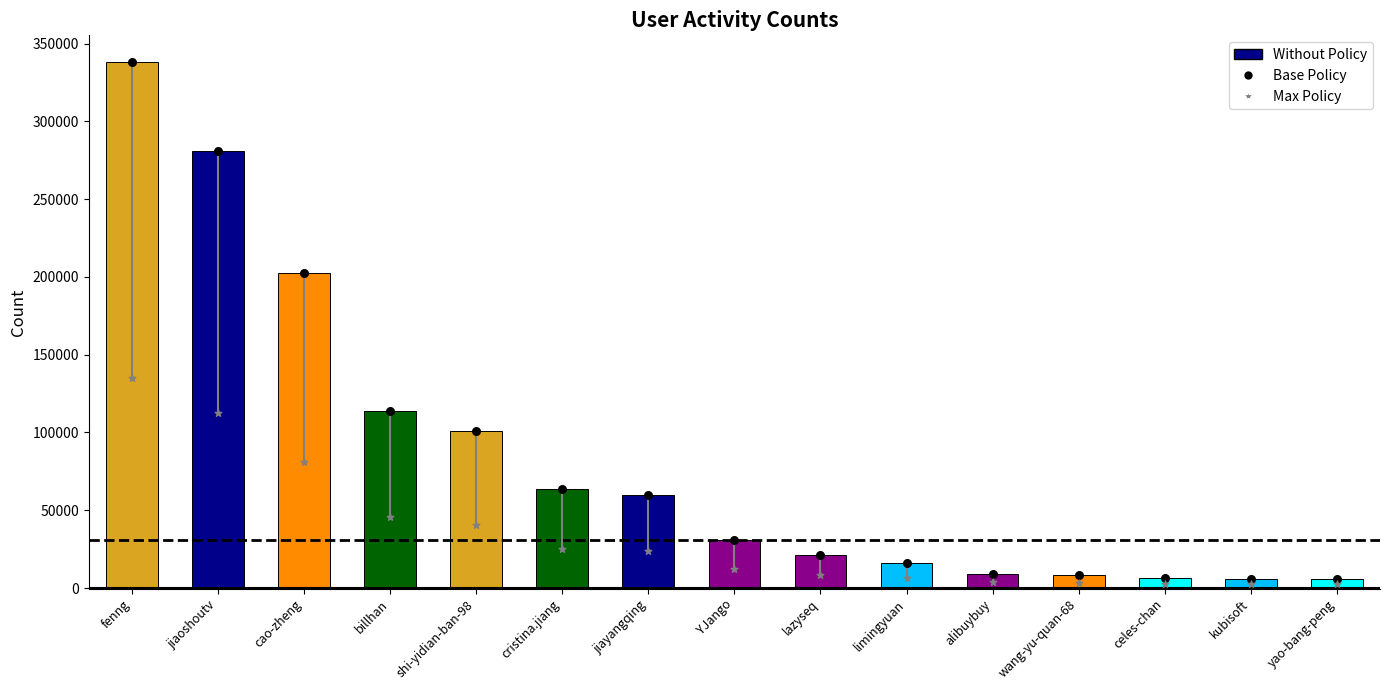

Which series has the largest Y range (max minus min)?

Without Policy